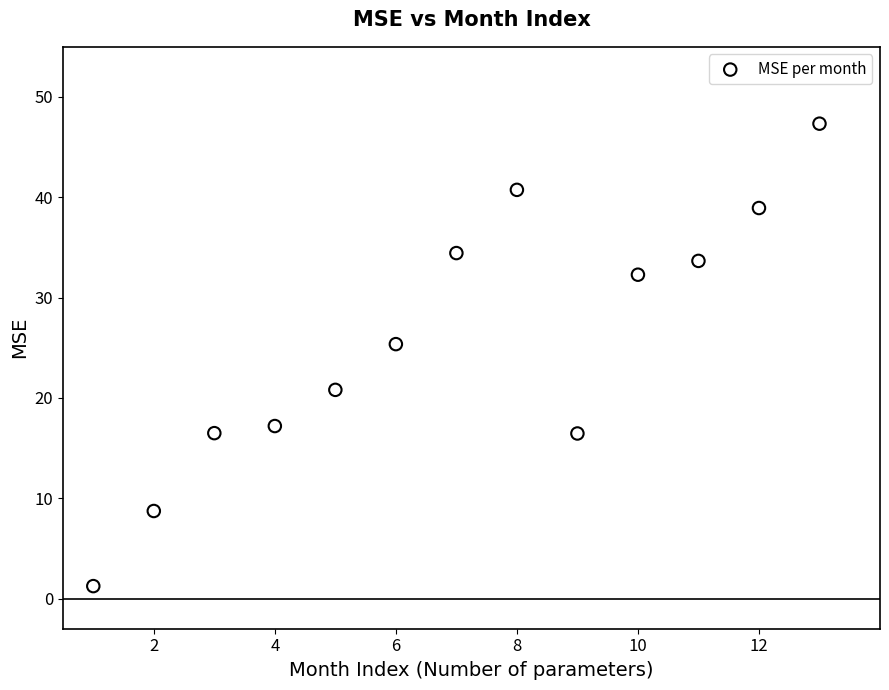

What is the range of X values (max minus min)?

12.0